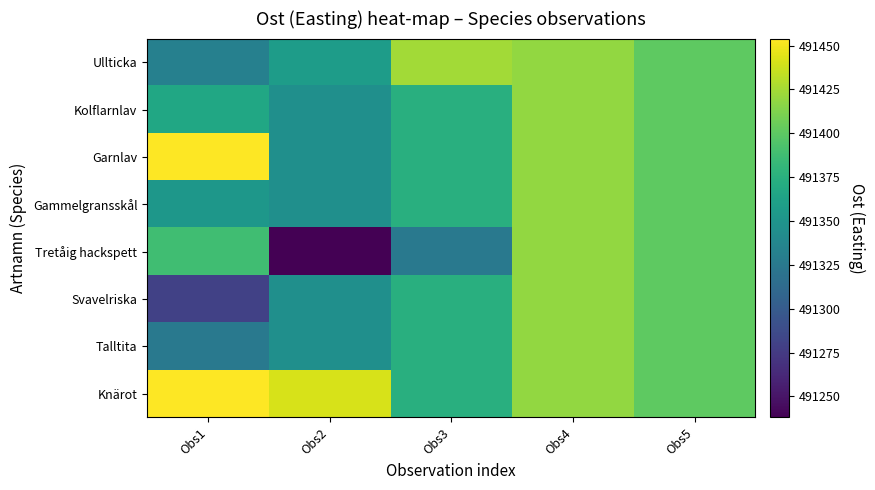

Which series has the largest range (max minus min)?

Tretåig hackspett